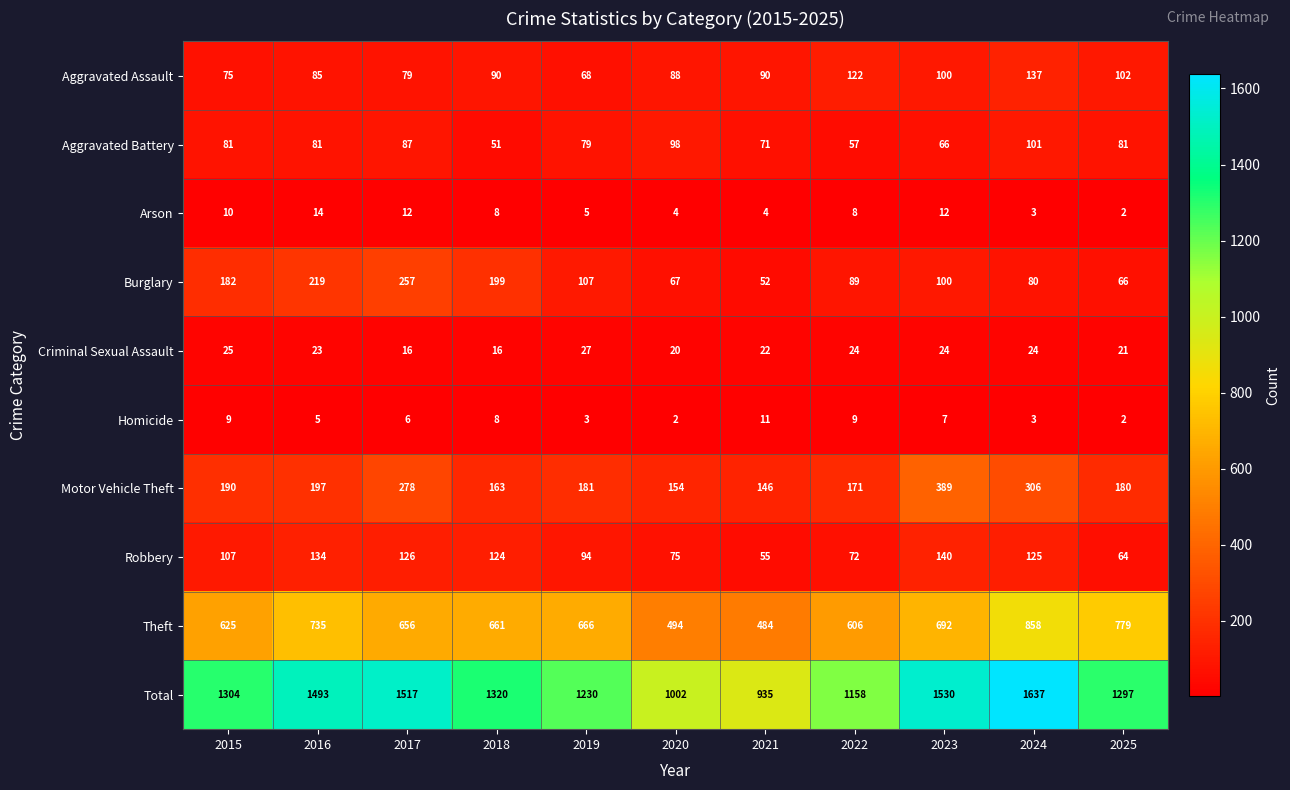

Which series has the largest range (max minus min)?

Total